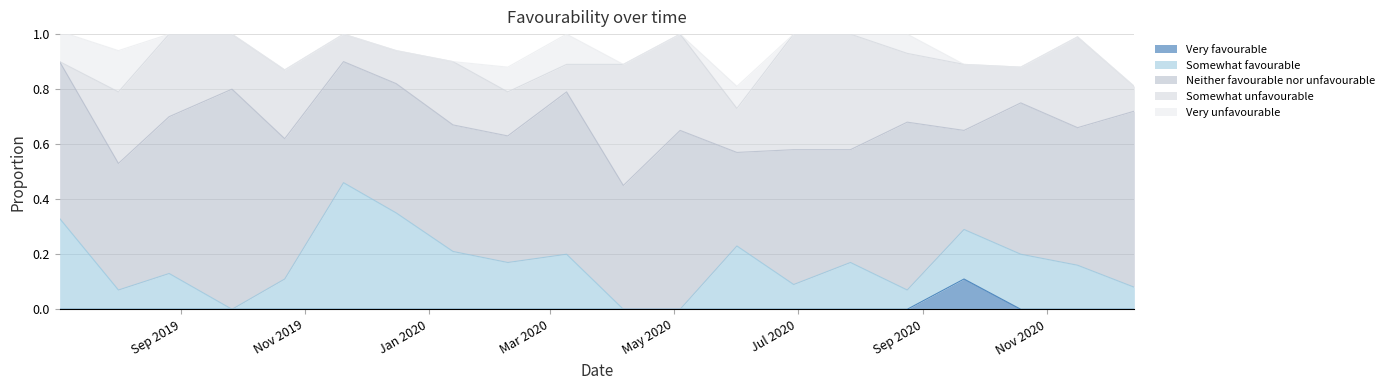

At which category does Very favourable reach its first local peak?

2020-09-21